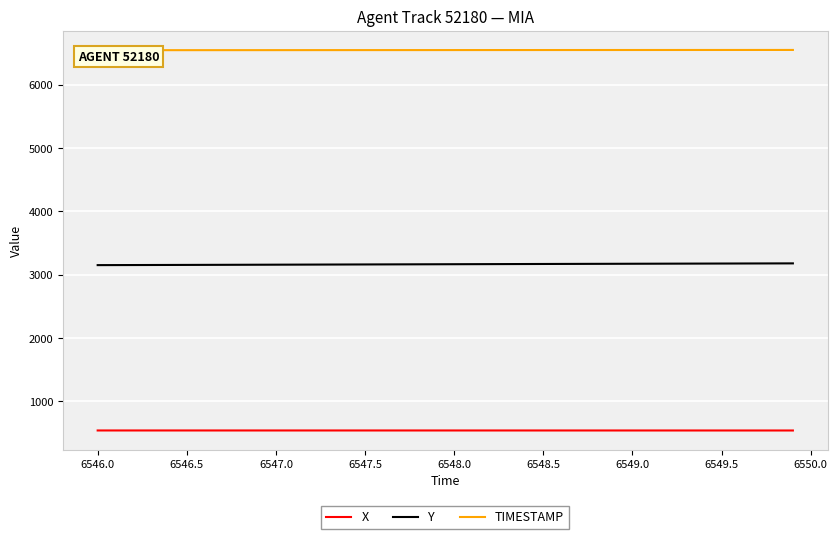

True or false: X and Y intersect in this chart.

False